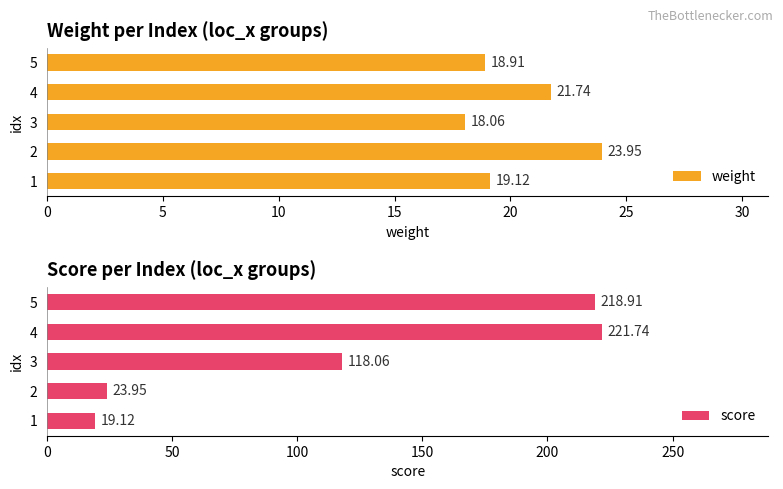

What is the difference between the maximum and minimum values in the weight series?

5.9